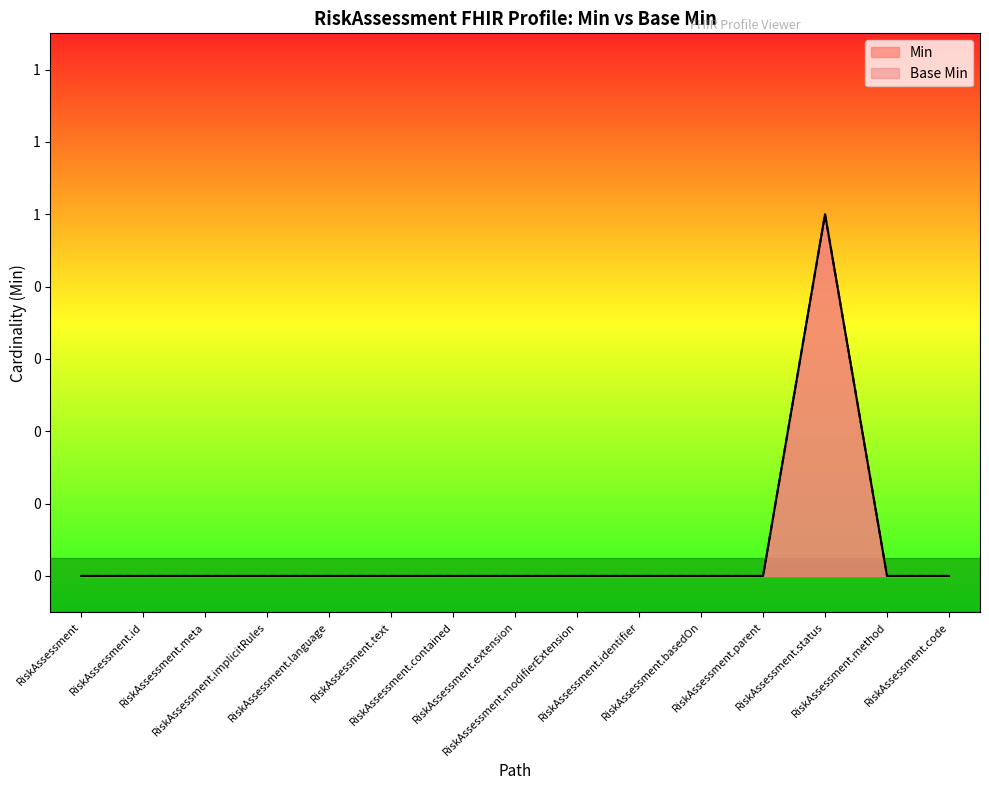

At which category is the sum across all series the highest?

RiskAssessment.status